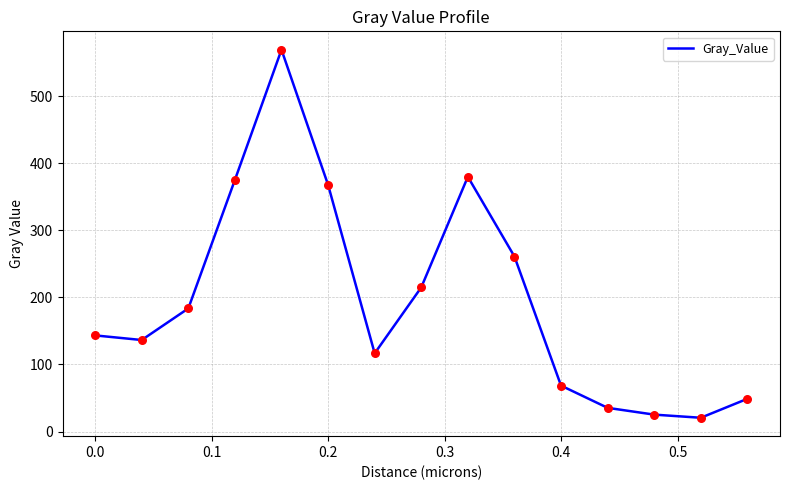

What is the difference between the maximum and minimum values?

549.0